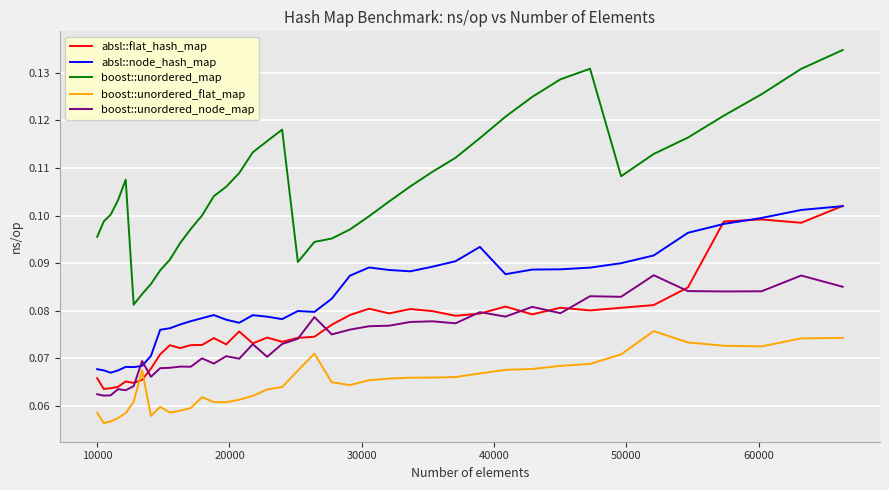

Which series has the widest spread of values?

boost::unordered_map